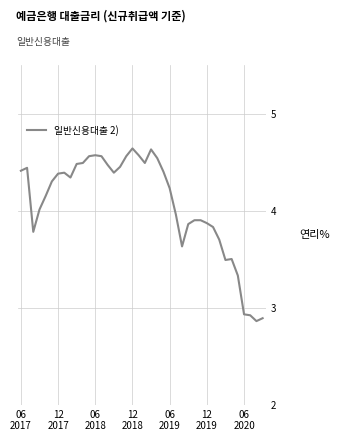

What is the difference between the maximum and minimum values?

1.8